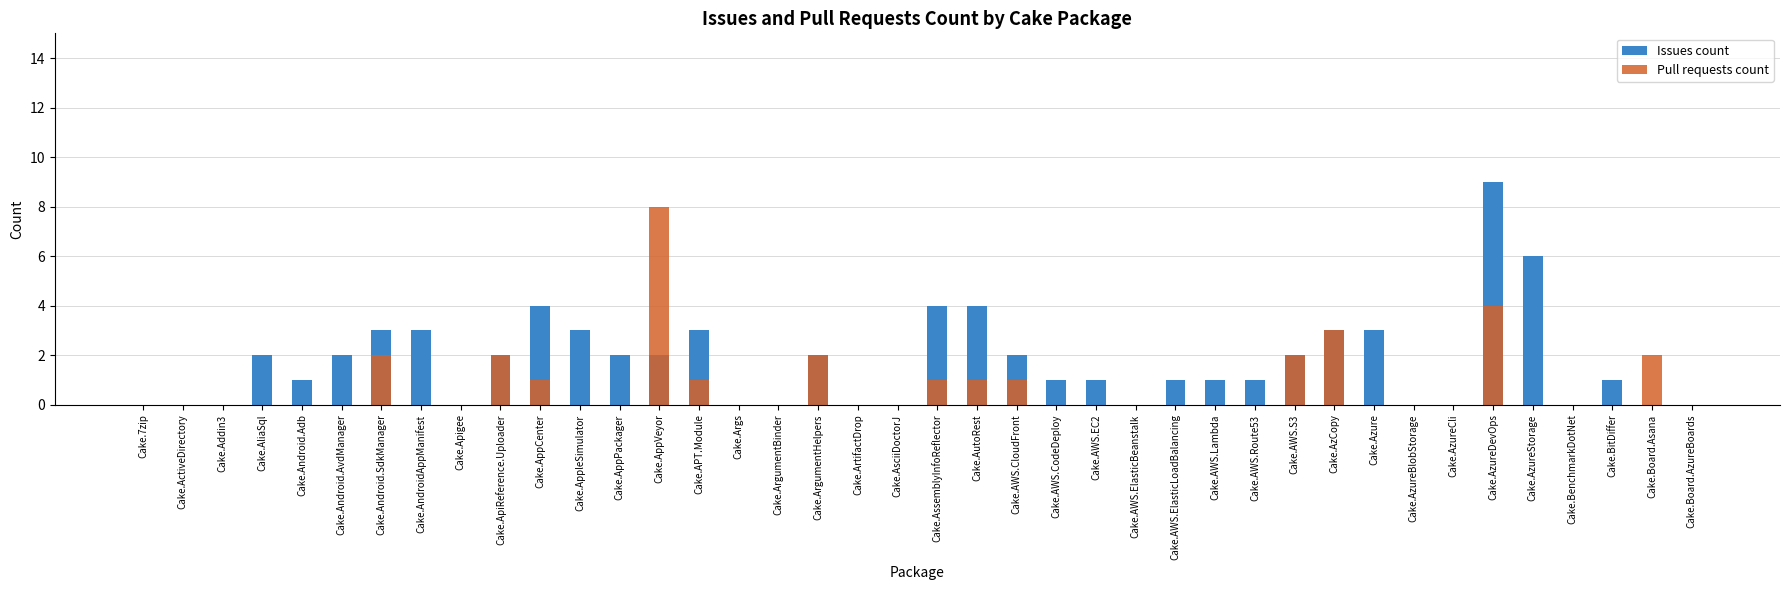

Reading right to left, what are all the values shown in this chart?

Issues count: Cake.Board.AzureBoards=0	Cake.Board.Asana=0	Cake.BitDiffer=1	Cake.BenchmarkDotNet=0	Cake.AzureStorage=6	Cake.AzureDevOps=9	Cake.AzureCli=0	Cake.AzureBlobStorage=0	Cake.Azure=3	Cake.AzCopy=3	Cake.AWS.S3=2	Cake.AWS.Route53=1	Cake.AWS.Lambda=1	Cake.AWS.ElasticLoadBalancing=1	Cake.AWS.ElasticBeanstalk=0	Cake.AWS.EC2=1	Cake.AWS.CodeDeploy=1	Cake.AWS.CloudFront=2	Cake.AutoRest=4	Cake.AssemblyInfoReflector=4	Cake.AsciiDoctorJ=0	Cake.ArtifactDrop=0	Cake.ArgumentHelpers=2	Cake.ArgumentBinder=0	Cake.Args=0	Cake.APT.Module=3	Cake.AppVeyor=2	Cake.AppPackager=2	Cake.AppleSimulator=3	Cake.AppCenter=4	Cake.ApiReference.Uploader=2	Cake.Apigee=0	Cake.AndroidAppManifest=3	Cake.Android.SdkManager=3	Cake.Android.AvdManager=2	Cake.Android.Adb=1	Cake.AliaSql=2	Cake.Addin3=0	Cake.ActiveDirectory=0	Cake.7zip=0
Pull requests count: Cake.Board.AzureBoards=0	Cake.Board.Asana=2	Cake.BitDiffer=0	Cake.BenchmarkDotNet=0	Cake.AzureStorage=0	Cake.AzureDevOps=4	Cake.AzureCli=0	Cake.AzureBlobStorage=0	Cake.Azure=0	Cake.AzCopy=3	Cake.AWS.S3=2	Cake.AWS.Route53=0	Cake.AWS.Lambda=0	Cake.AWS.ElasticLoadBalancing=0	Cake.AWS.ElasticBeanstalk=0	Cake.AWS.EC2=0	Cake.AWS.CodeDeploy=0	Cake.AWS.CloudFront=1	Cake.AutoRest=1	Cake.AssemblyInfoReflector=1	Cake.AsciiDoctorJ=0	Cake.ArtifactDrop=0	Cake.ArgumentHelpers=2	Cake.ArgumentBinder=0	Cake.Args=0	Cake.APT.Module=1	Cake.AppVeyor=8	Cake.AppPackager=0	Cake.AppleSimulator=0	Cake.AppCenter=1	Cake.ApiReference.Uploader=2	Cake.Apigee=0	Cake.AndroidAppManifest=0	Cake.Android.SdkManager=2	Cake.Android.AvdManager=0	Cake.Android.Adb=0	Cake.AliaSql=0	Cake.Addin3=0	Cake.ActiveDirectory=0	Cake.7zip=0